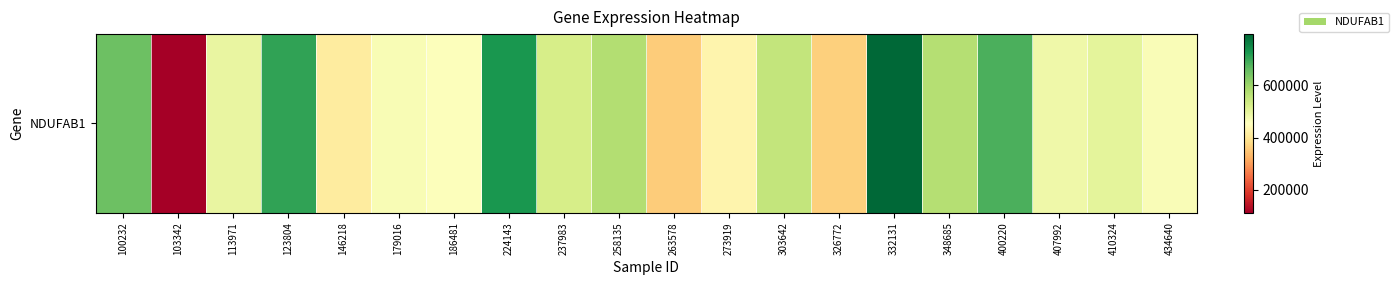

What is the sum of all values?

10330851